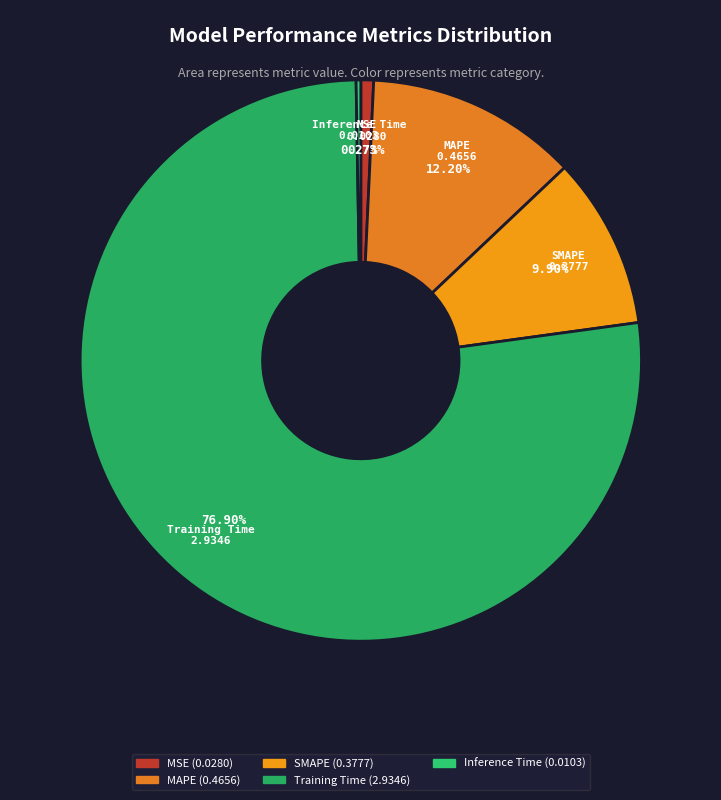

Does any single category account for the majority?

Yes